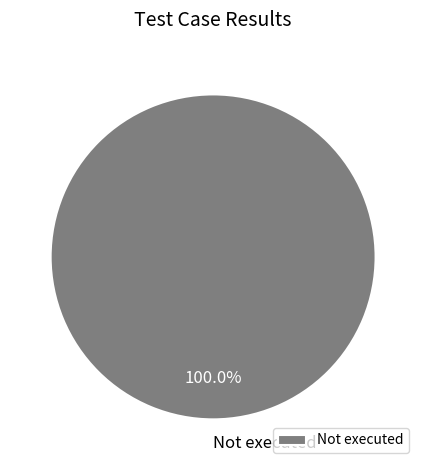

Which slice represents more than half of the pie?

Not executed